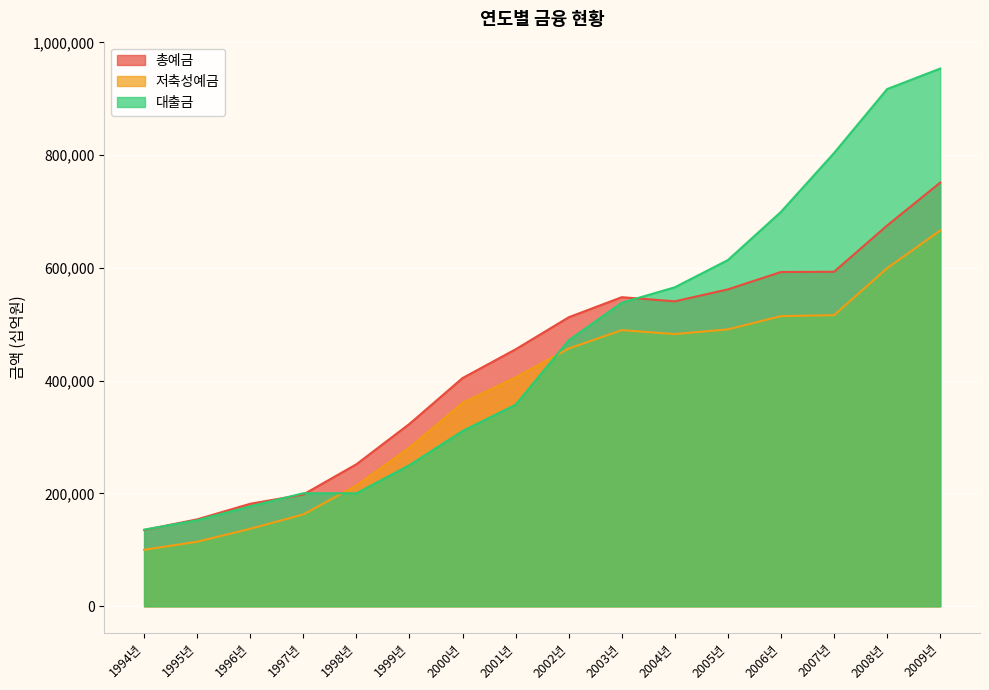

Which category has the lowest value across all series?

1994년